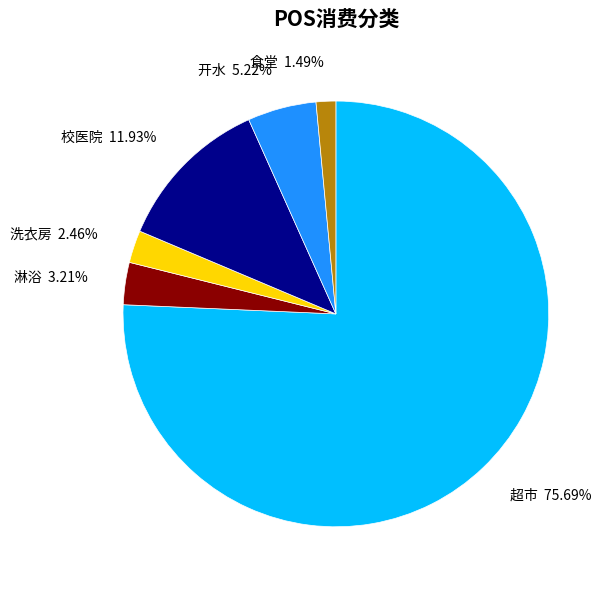

Is 超市 the majority of the pie?

Yes